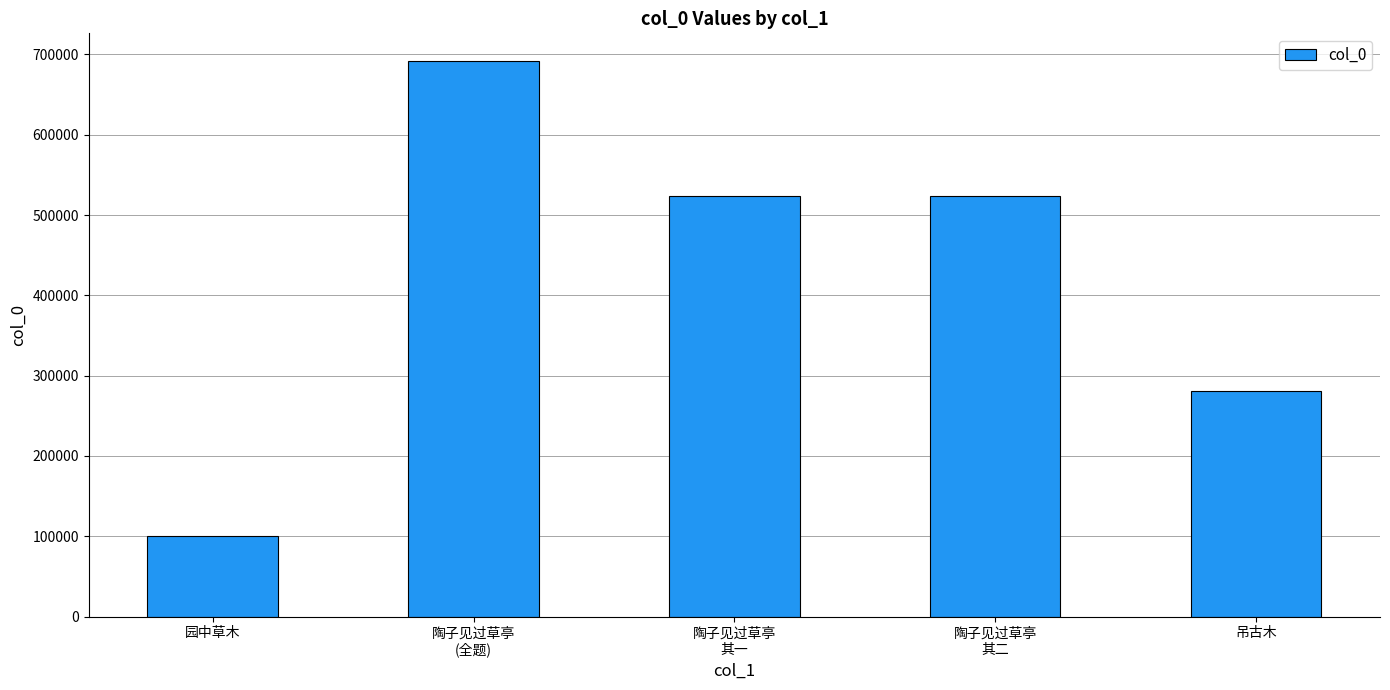

What is the smallest value displayed?

100402